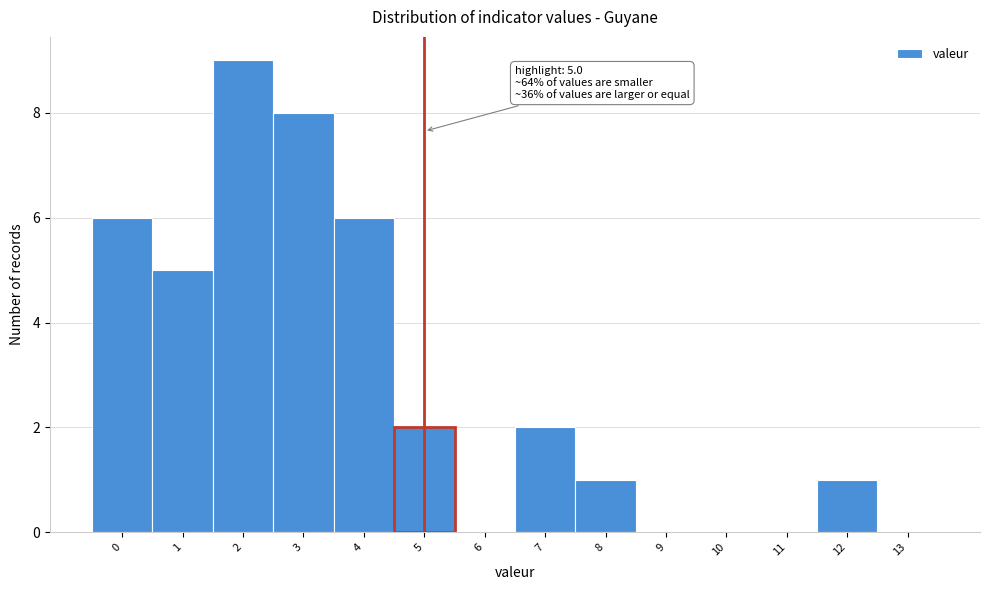

Which range on the x-axis has the tallest bar?

1.5 to 2.5